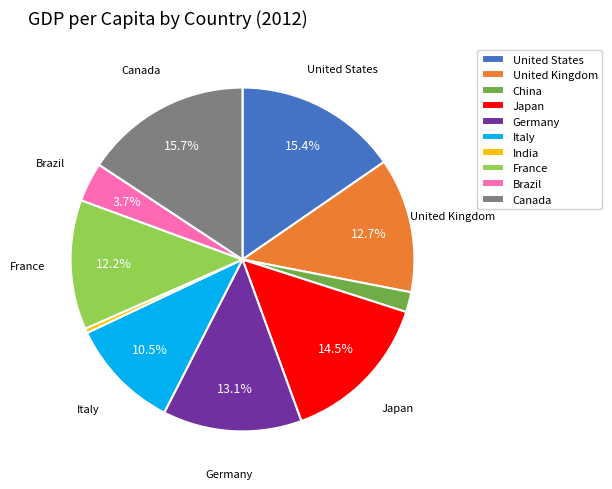

Is there a majority slice in this chart?

No